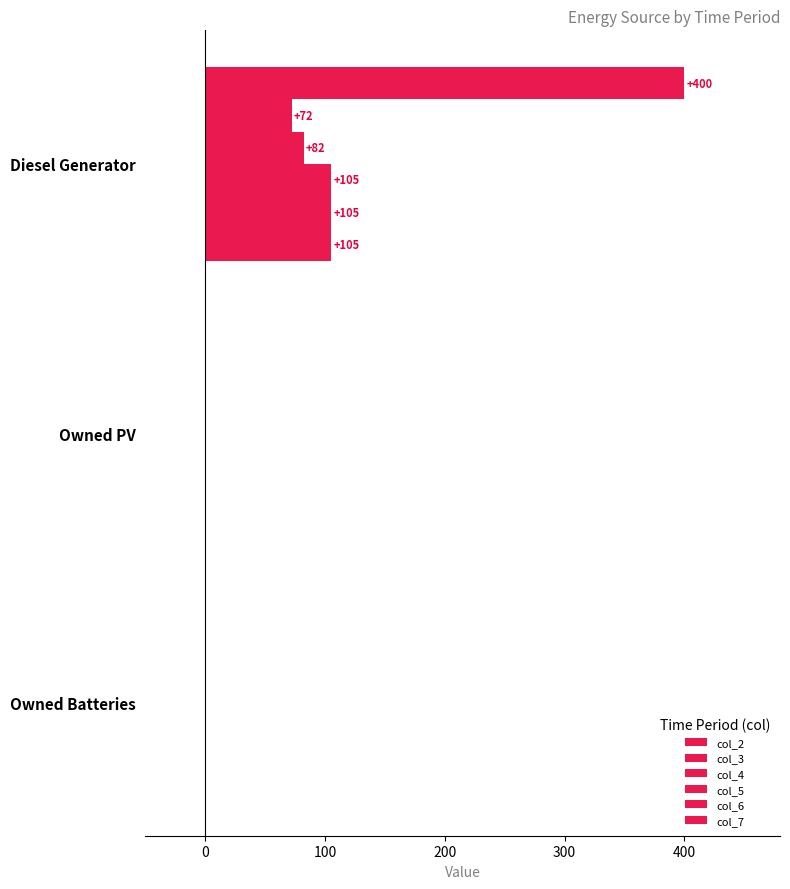

How many series are shown in this chart?

6